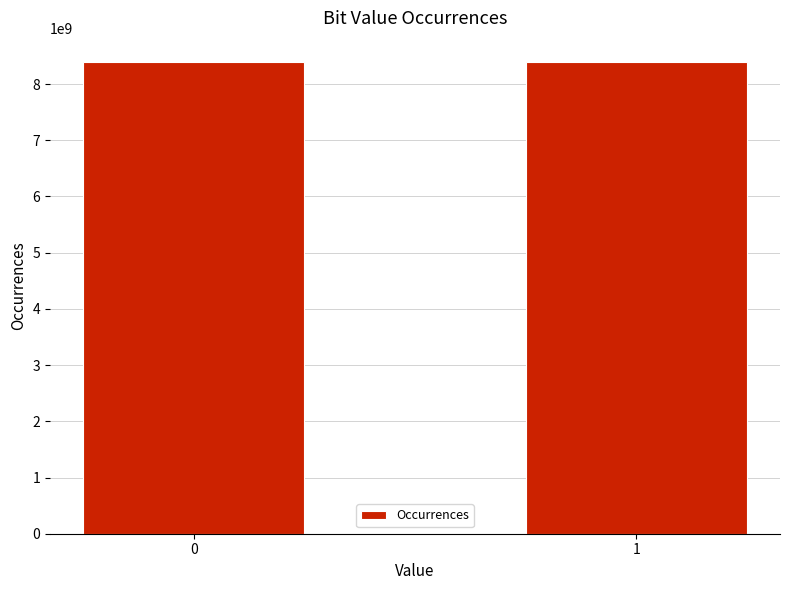

What is the value of the 1st bar from the left?

8400672629